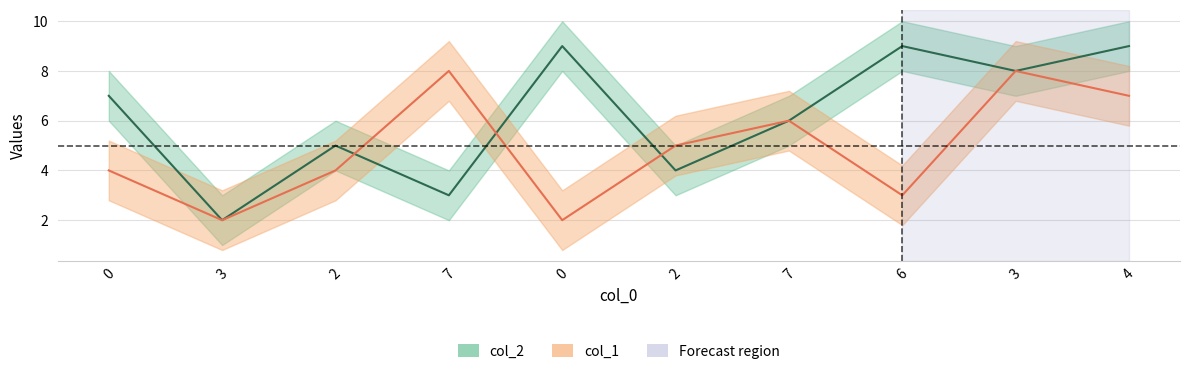

Is the value of col_2 at 0 greater than the value of col_1 at 3?

Yes